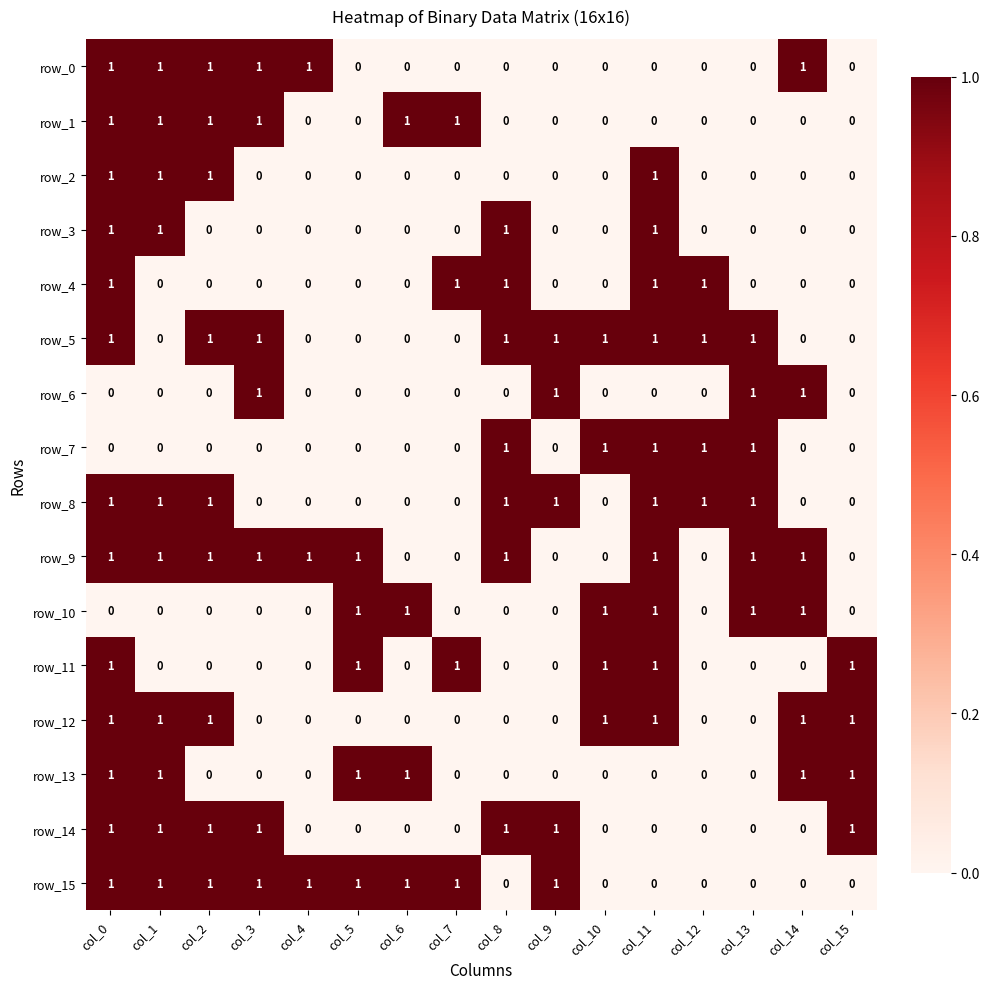

What is the difference between the second highest and minimum values in the row_14 series?

1